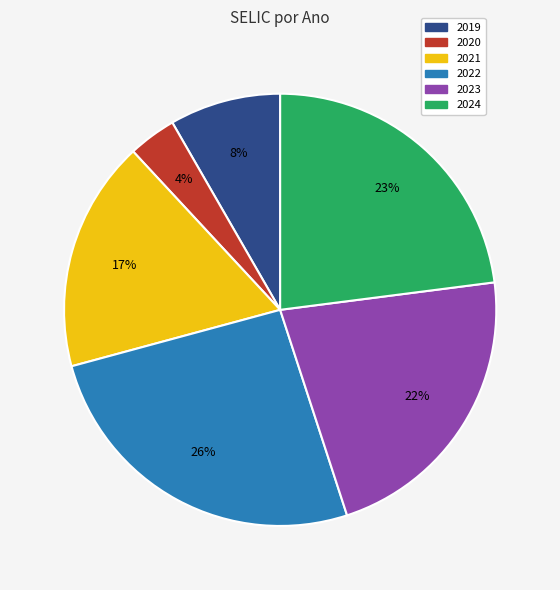

Is 2020 the majority of the pie?

No